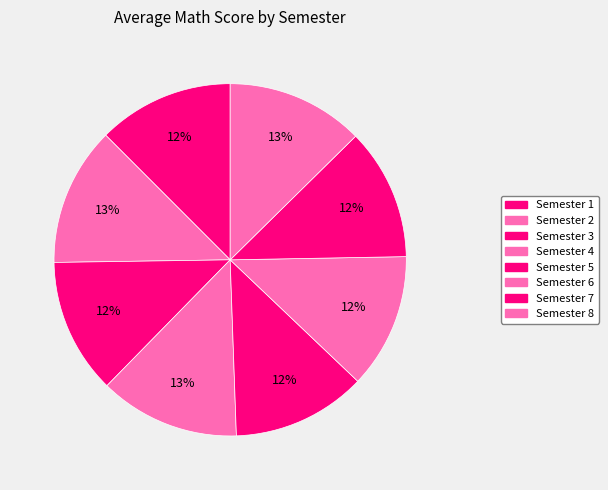

To the nearest percent, what percentage of the pie is Semester 7?

12%